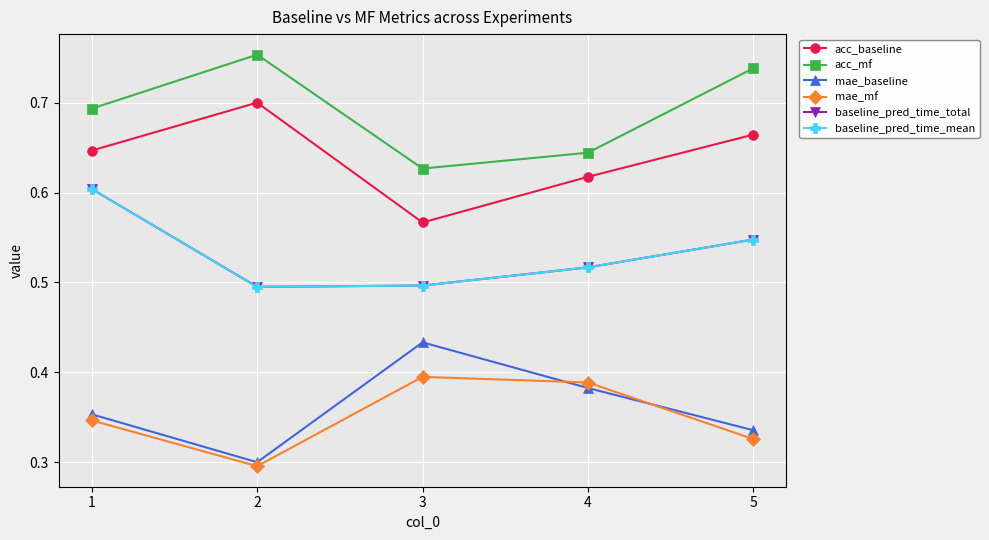

Is this an area chart (filled region under the line)?

No